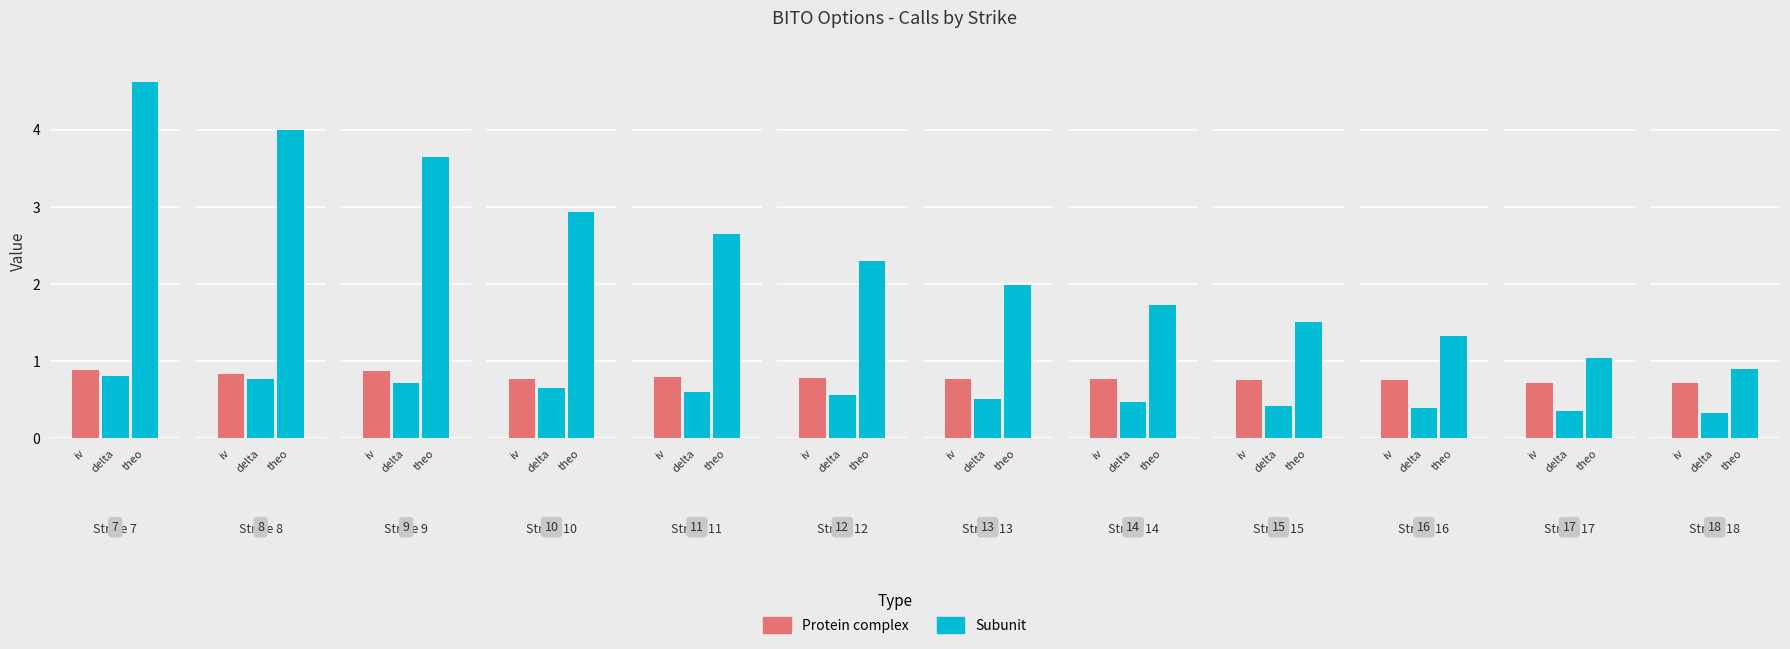

At 15, list the series in order from largest to smallest.

theo, iv, delta